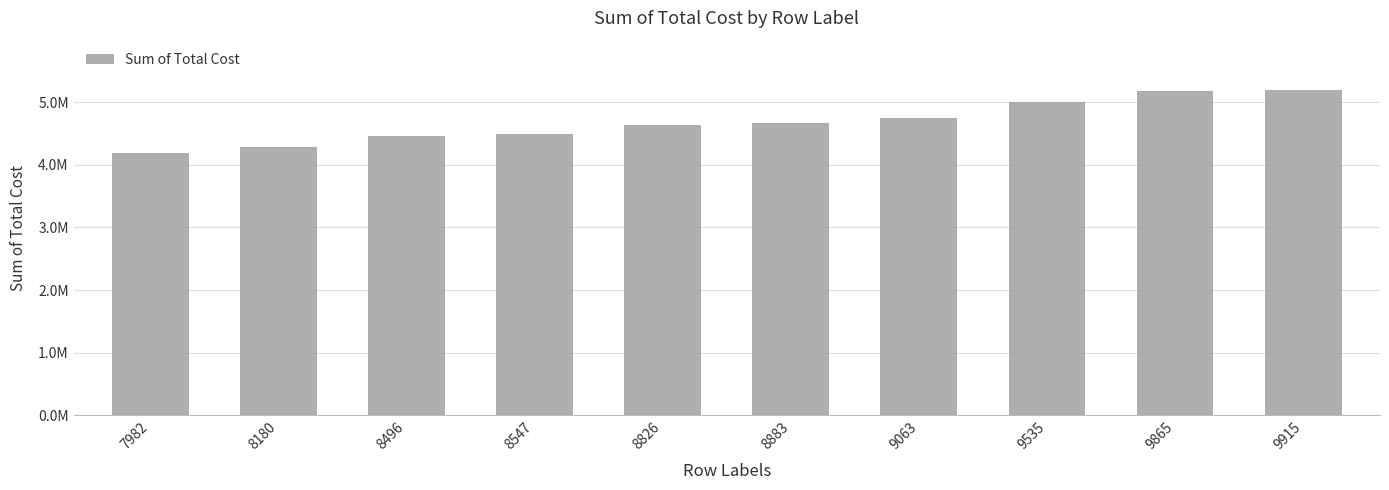

List the labels in order of value, largest first.

9915, 9865, 9535, 9063, 8883, 8826, 8547, 8496, 8180, 7982